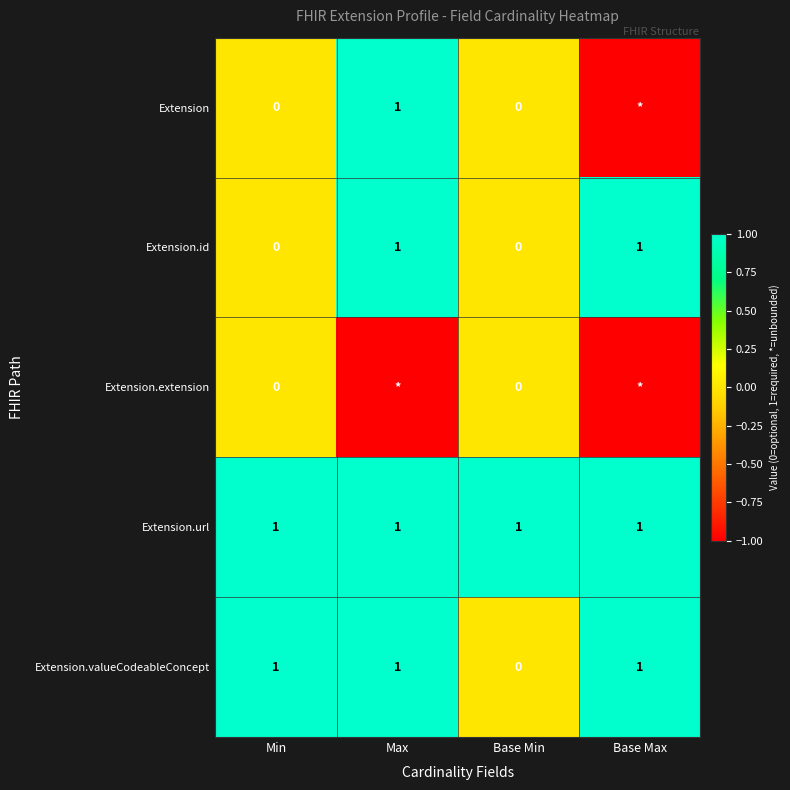

What is the difference between the Extension.valueCodeableConcept values at Min and Base Min?

1